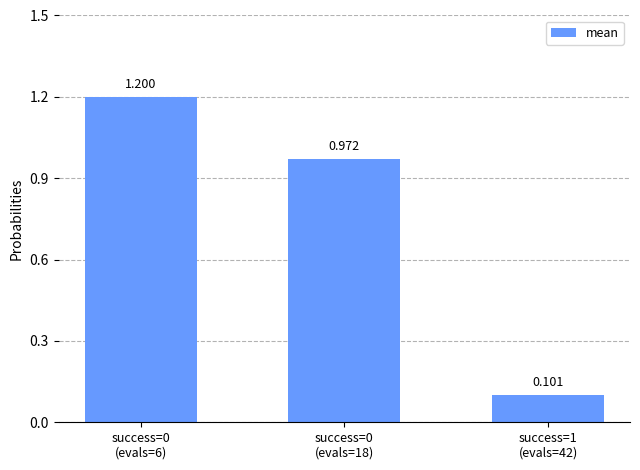

What is the difference between the values at success=0
(evals=18) and success=1
(evals=42)?

0.9